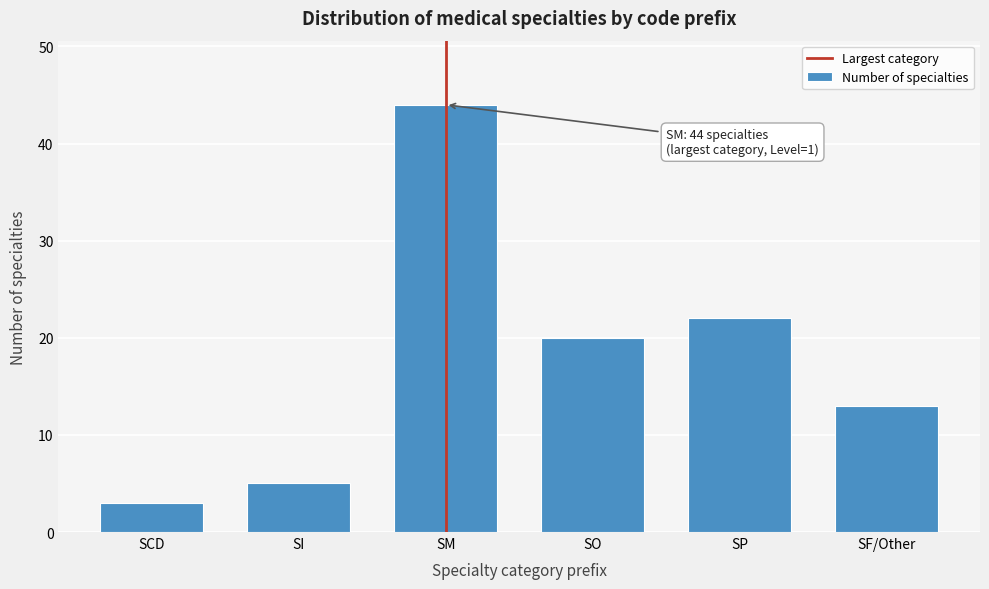

Reading left to right, what are all the values shown in this chart?

SCD=3	SI=5	SM=44	SO=20	SP=22	SF/Other=13